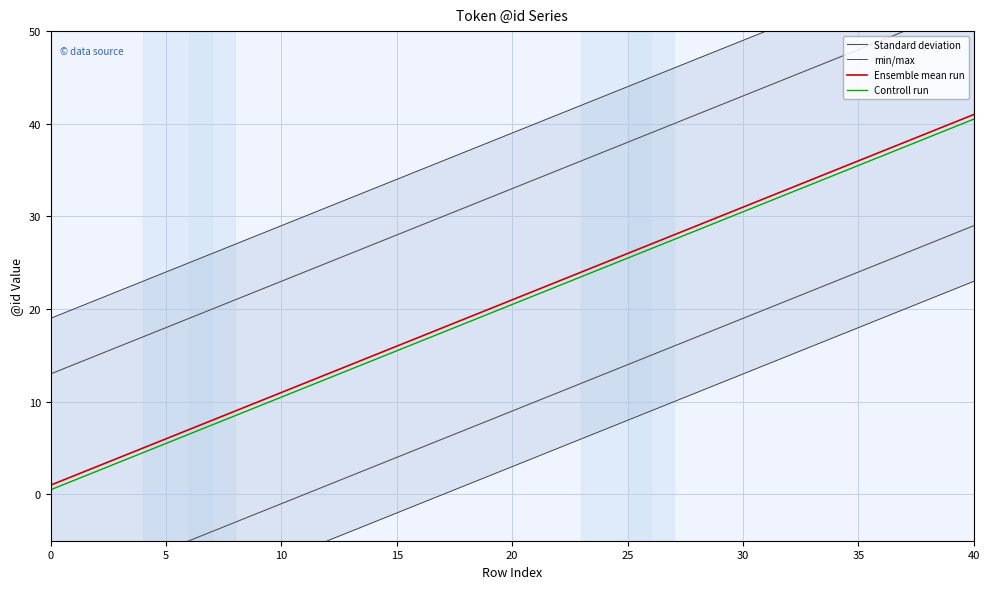

Is it true that Ensemble mean run equals 56.7 at 40?

False